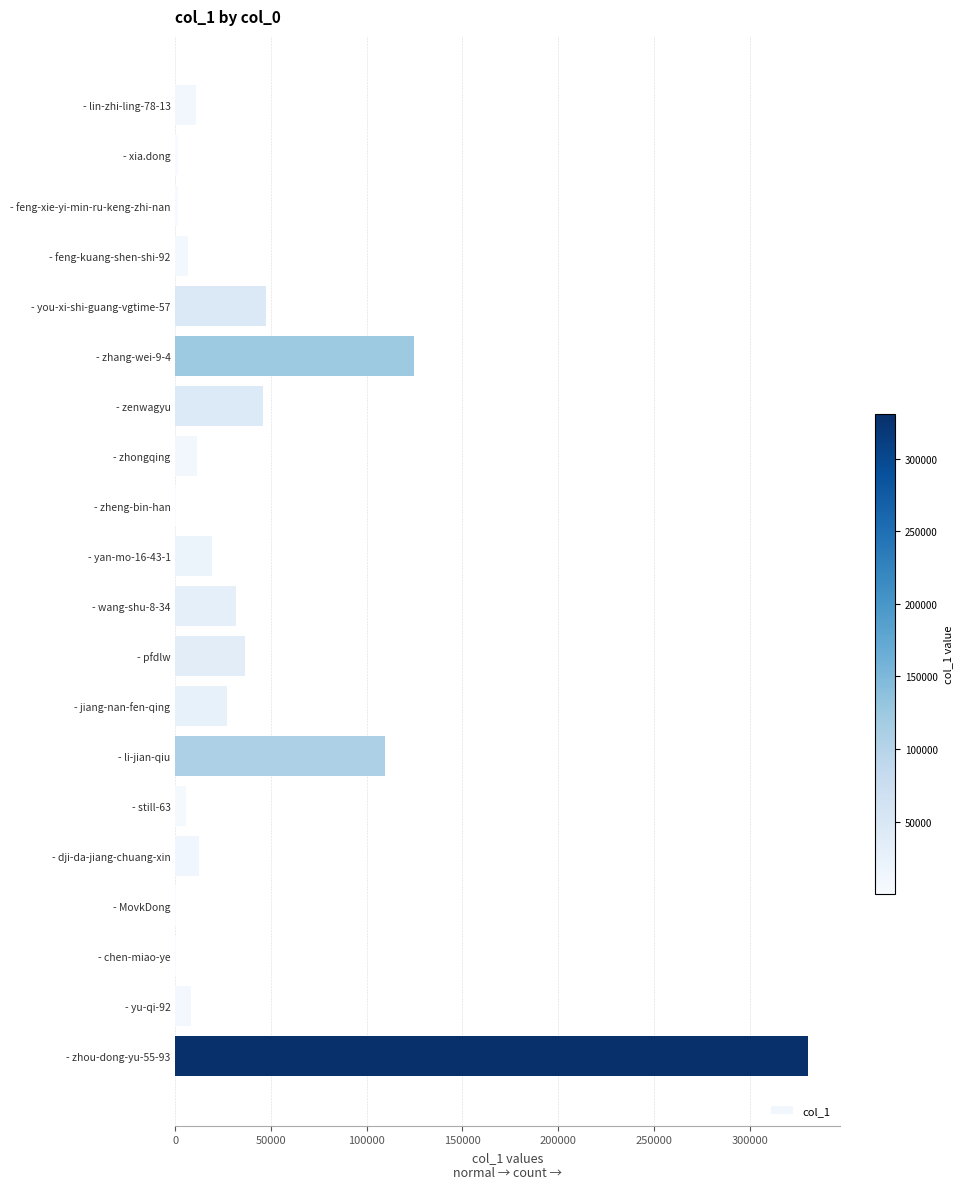

What is the sum of all values?

830103